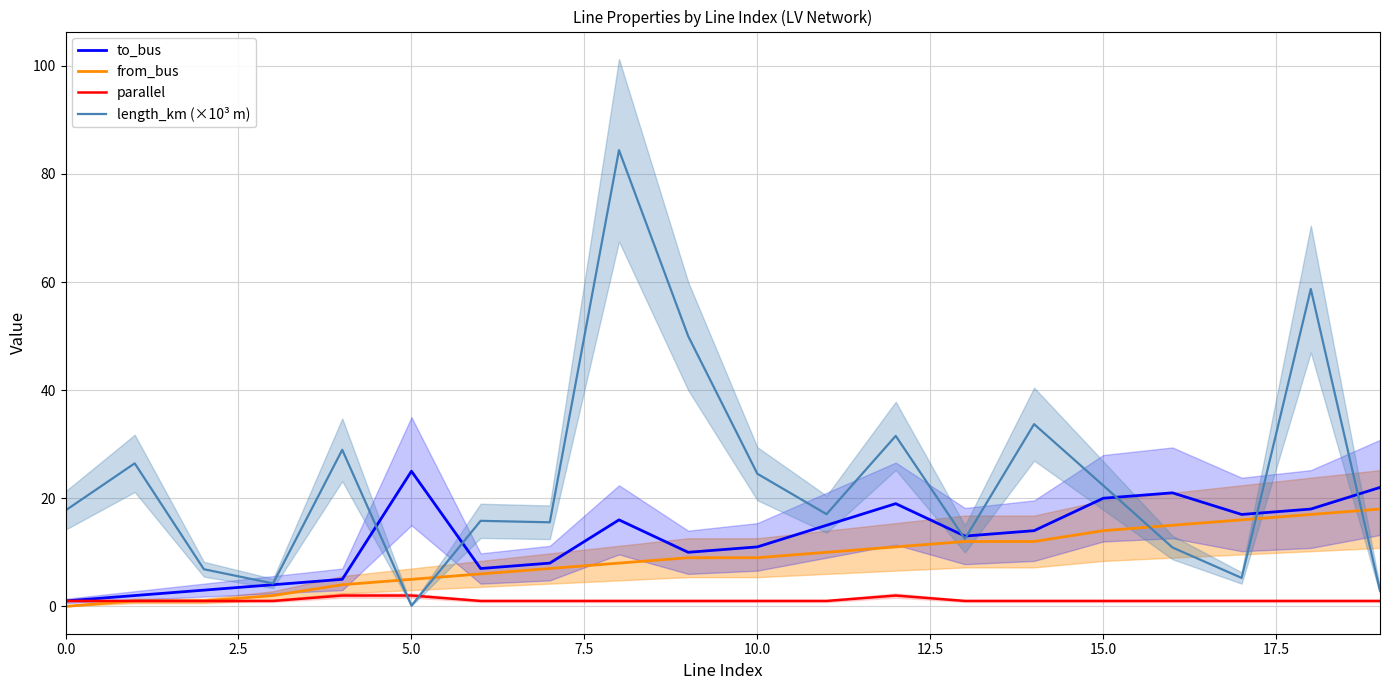

True or false: from_bus and parallel cross at least once.

False